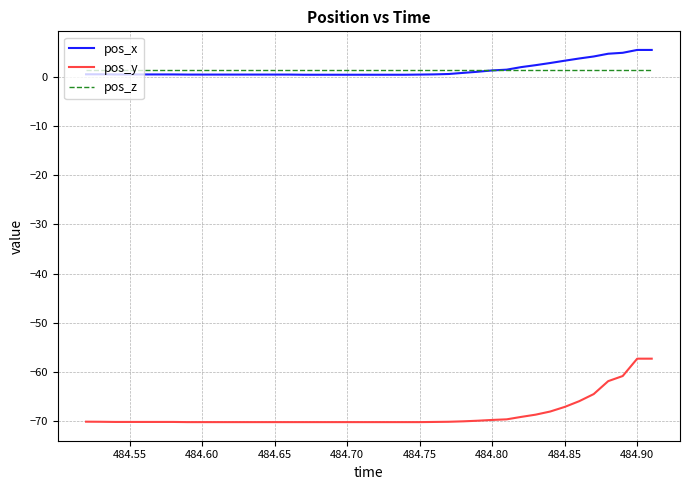

True or false: pos_x and pos_y cross at least once.

False